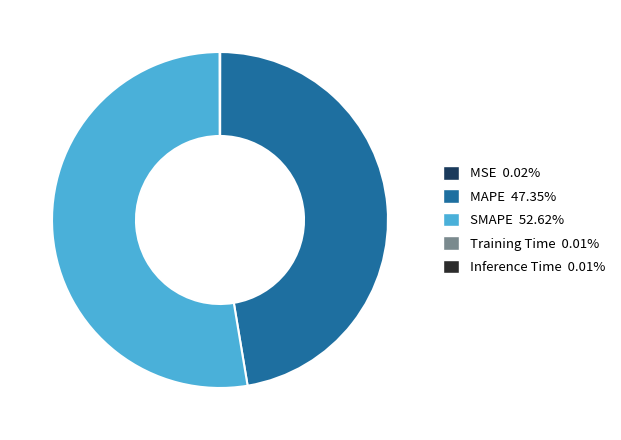

Which slice is the largest?

SMAPE